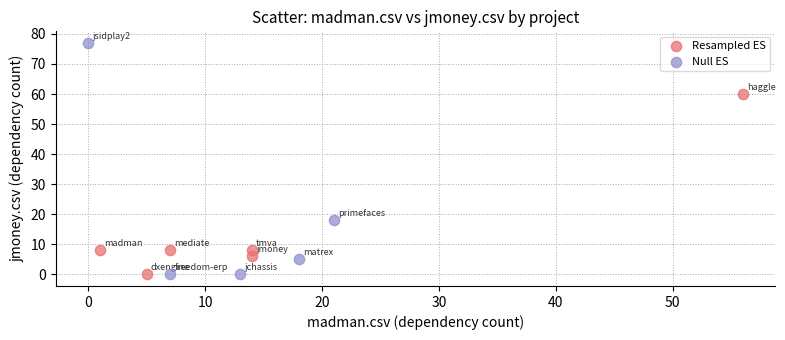

Which series reaches the maximum Y coordinate?

Null ES